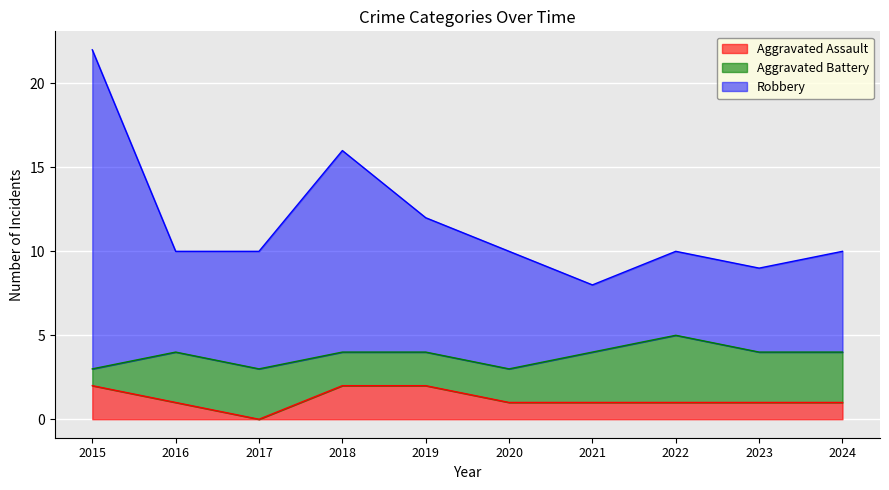

The Aggravated Assault series shows 0 at 2024. True or false?

False